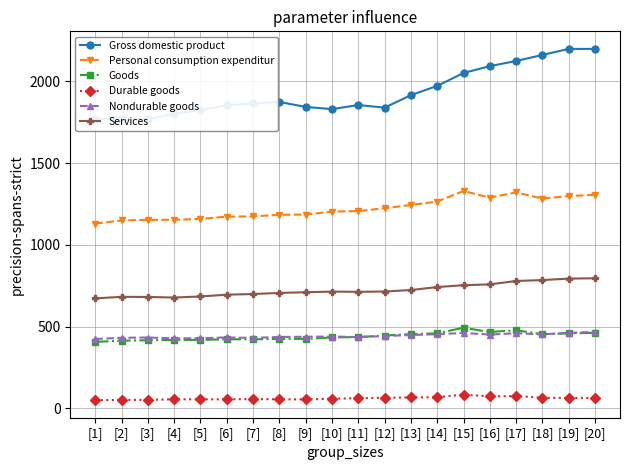

Between [13] and [4], which is larger?

[13]